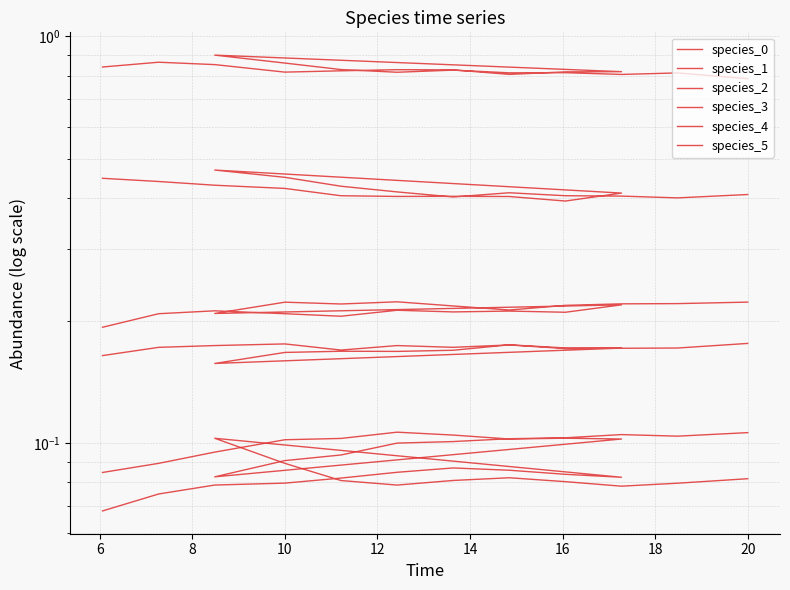

What is the spread (max minus min) of values at 18?

0.7